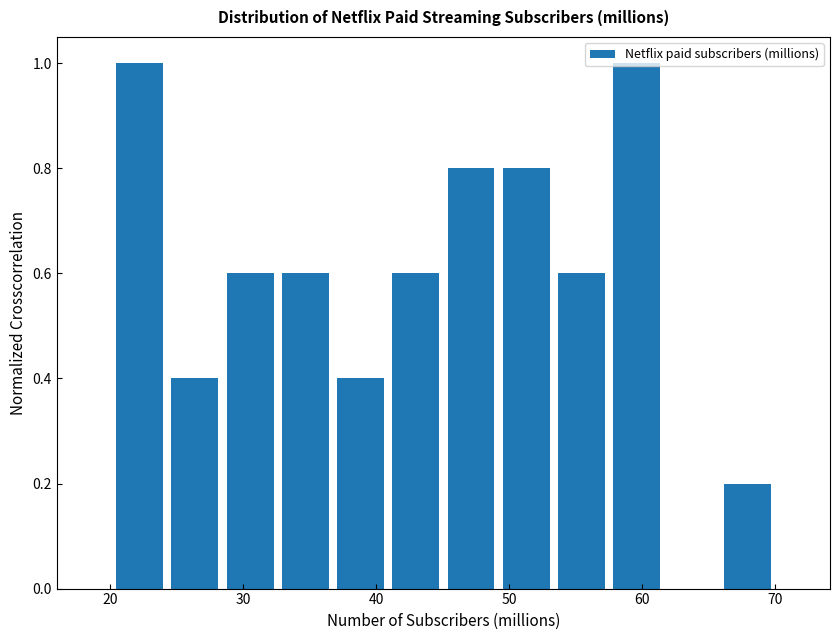

What is the height of the bar covering 53 to 58 on the x-axis? Neither the bar edges nor the heights are printed on the chart, so give them approximately, as read against the axes.

0.6